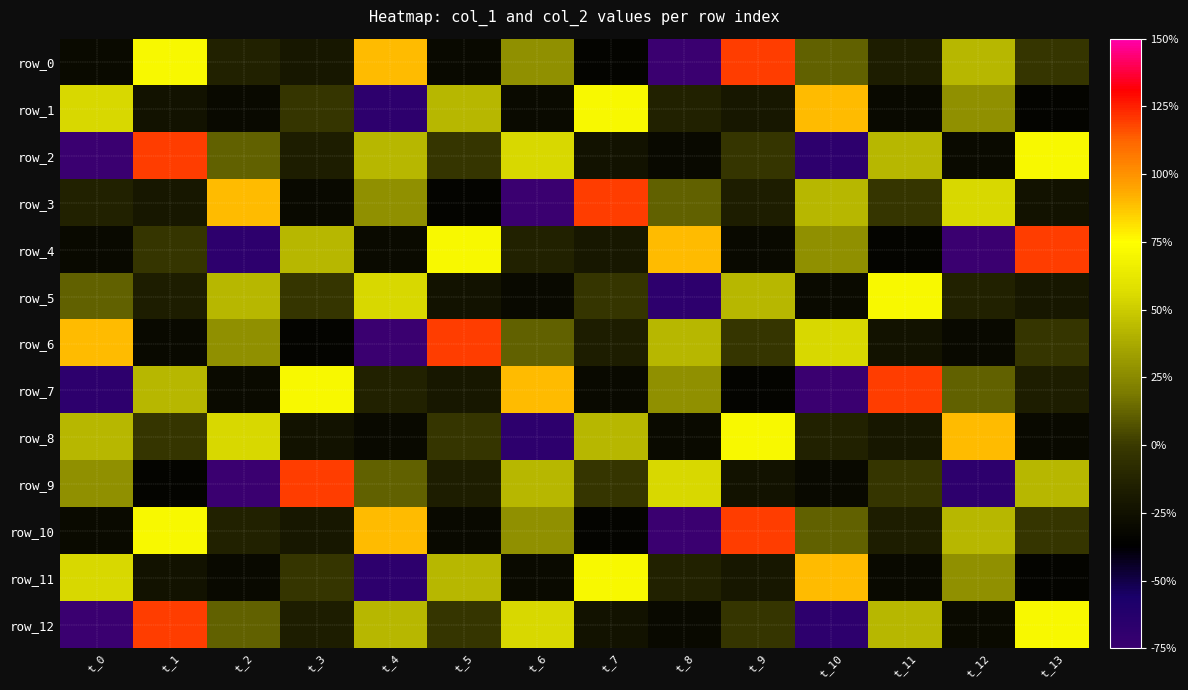

Reading left to right, extract all data points from this chart.

row_0: -29.5	71.7	-14.0	-20.5	90.1	-31.0	27.5	-34.3	-75.0	119.5	11.7	-16.3	42.0	-2.3
row_1: 55.0	-23.9	-30.9	-2.2	-67.3	42.1	-29.5	71.7	-14.0	-20.5	90.1	-31.0	27.5	-34.3
row_2: -75.0	119.5	11.7	-16.3	42.0	-2.3	55.0	-23.9	-30.9	-2.2	-67.3	42.1	-29.5	71.7
row_3: -14.0	-20.5	90.1	-31.0	27.5	-34.3	-75.0	119.5	11.7	-16.3	42.0	-2.3	55.0	-23.9
row_4: -30.9	-2.2	-67.3	42.1	-29.5	71.7	-14.0	-20.5	90.1	-31.0	27.5	-34.3	-75.0	119.5
row_5: 11.7	-16.3	42.0	-2.3	55.0	-23.9	-30.9	-2.2	-67.3	42.1	-29.5	71.7	-14.0	-20.5
row_6: 90.1	-31.0	27.5	-34.3	-75.0	119.5	11.7	-16.3	42.0	-2.3	55.0	-23.9	-30.9	-2.2
row_7: -67.3	42.1	-29.5	71.7	-14.0	-20.5	90.1	-31.0	27.5	-34.3	-75.0	119.5	11.7	-16.3
row_8: 42.0	-2.3	55.0	-23.9	-30.9	-2.2	-67.3	42.1	-29.5	71.7	-14.0	-20.5	90.1	-31.0
row_9: 27.5	-34.3	-75.0	119.5	11.7	-16.3	42.0	-2.3	55.0	-23.9	-30.9	-2.2	-67.3	42.1
row_10: -29.5	71.7	-14.0	-20.5	90.1	-31.0	27.5	-34.3	-75.0	119.5	11.7	-16.3	42.0	-2.3
row_11: 55.0	-23.9	-30.9	-2.2	-67.3	42.1	-29.5	71.7	-14.0	-20.5	90.1	-31.0	27.5	-34.3
row_12: -75.0	119.5	11.7	-16.3	42.0	-2.3	55.0	-23.9	-30.9	-2.2	-67.3	42.1	-29.5	71.7